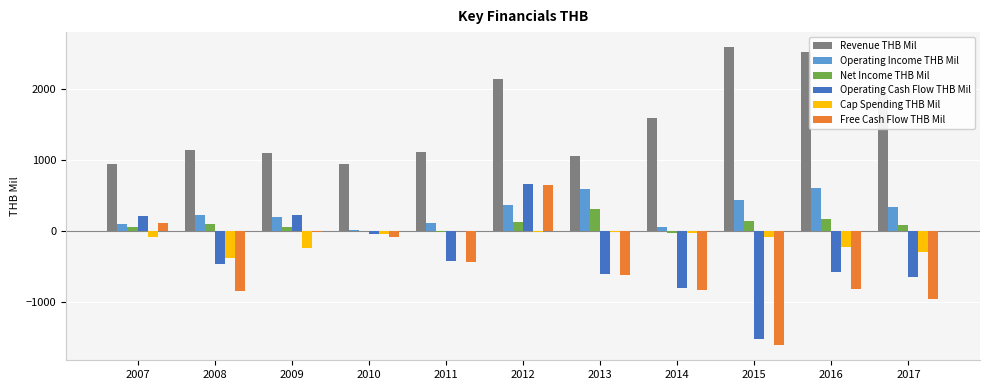

At which label does Operating Cash Flow THB Mil reach its peak?

2012